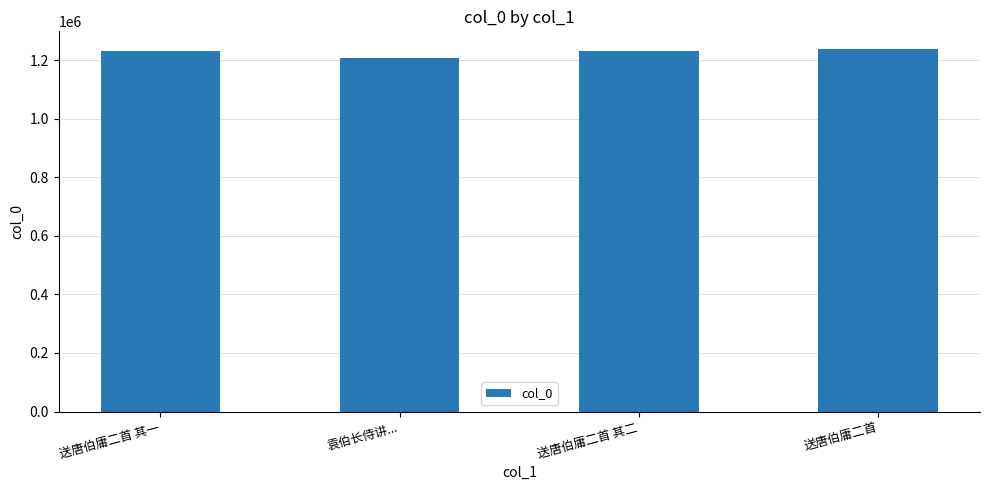

What is the label of the 3rd bar from the right?

袁伯长侍讲...